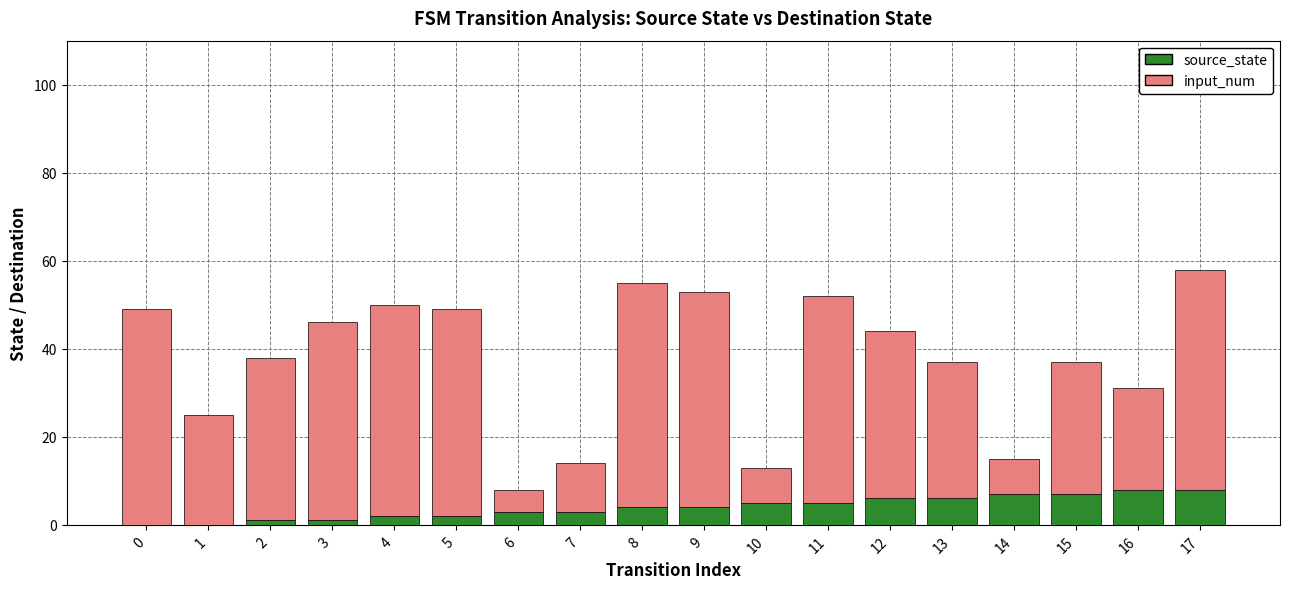

Is it true that source_state equals 14 at 17?

False